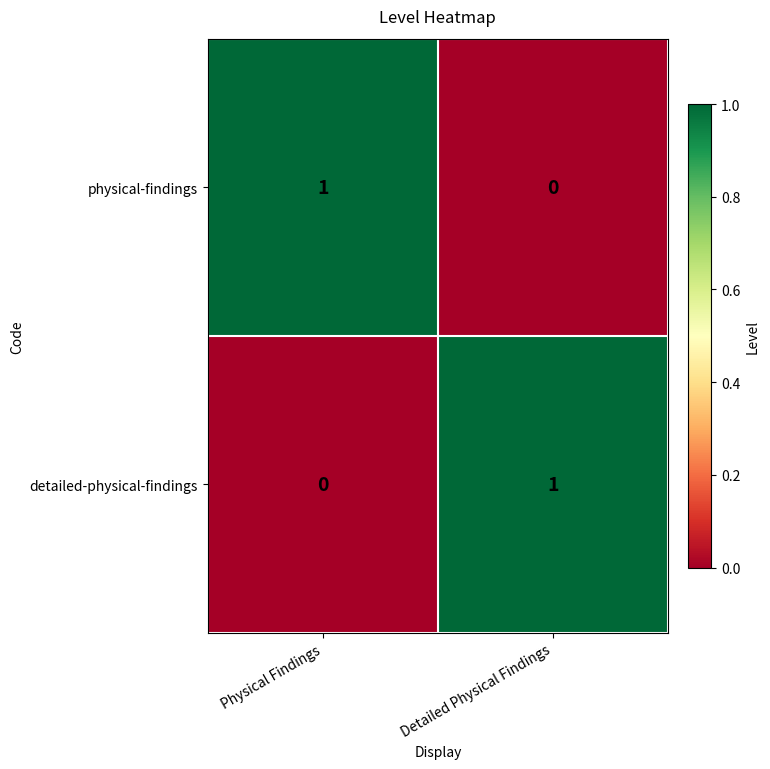

List the labels in order of physical-findings value, largest first.

Physical Findings, Detailed Physical Findings